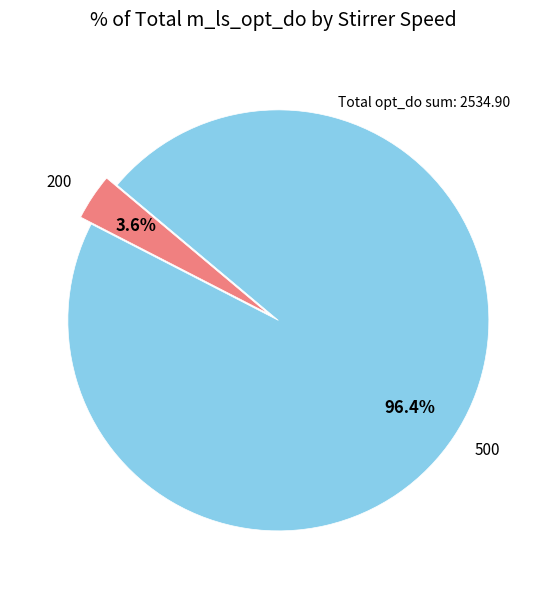

What percentage do 500 and 200 together represent?

100.0%